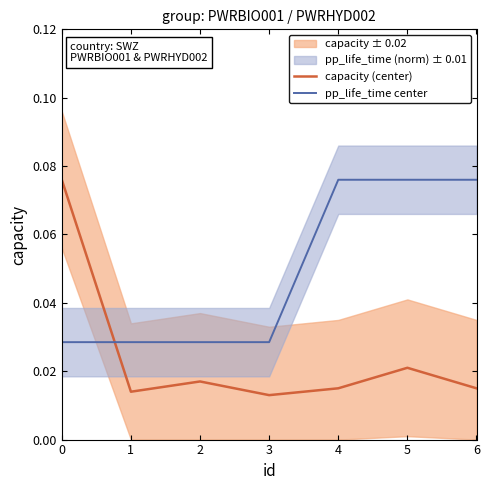

How many times do capacity (center) and pp_life_time center cross each other?

1